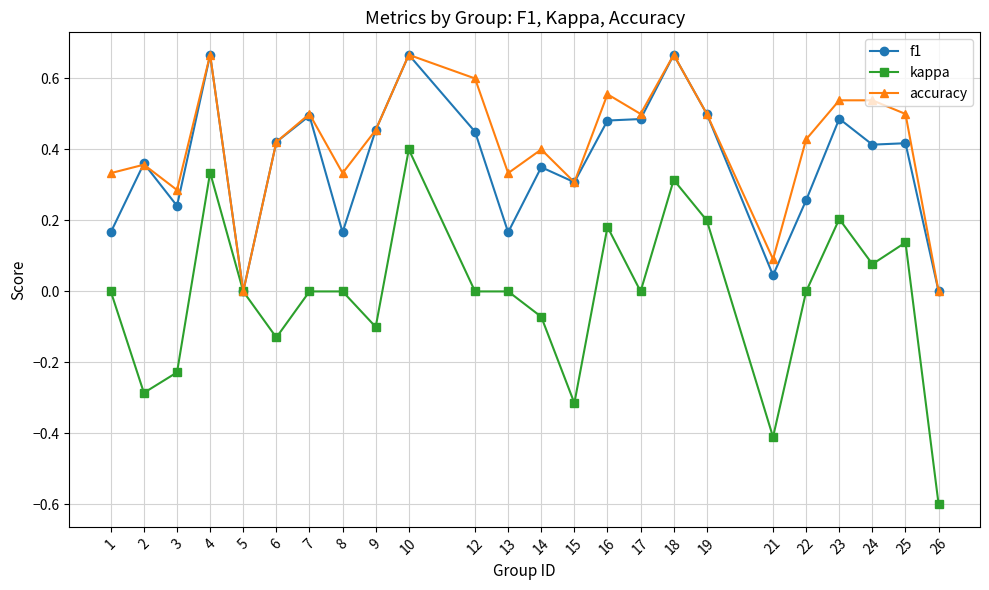

Does the chart display data point markers on the line(s)?

Yes